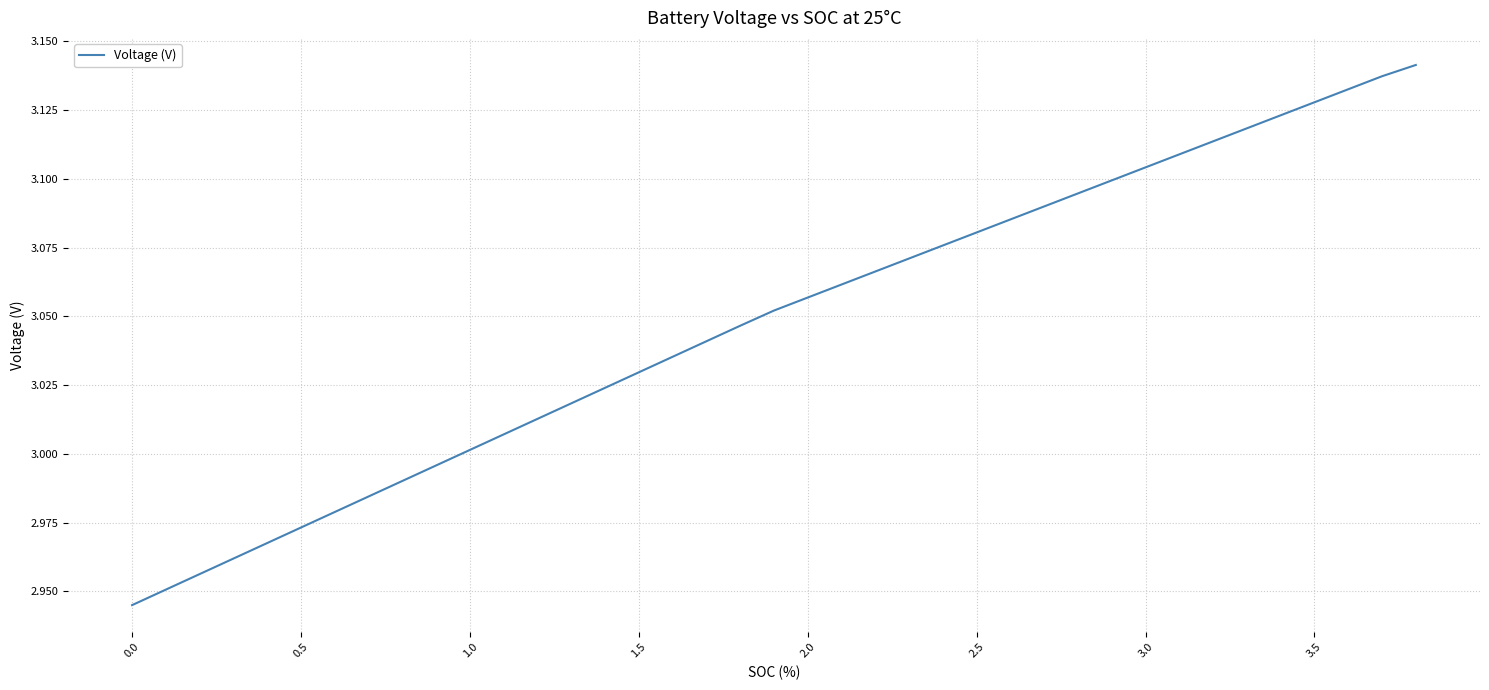

What is the difference between the maximum and minimum values?

0.2